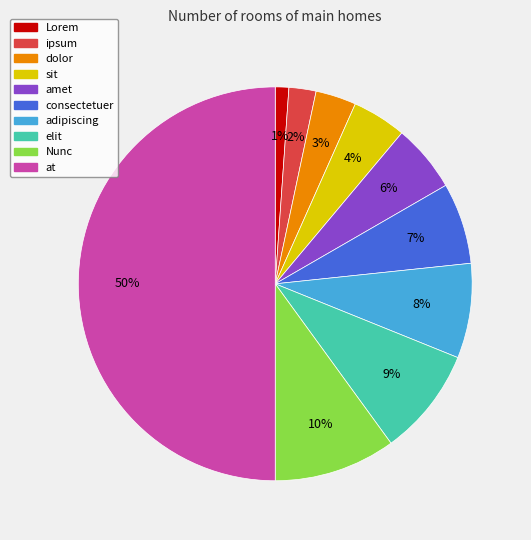

Is it true that Nunc is 10% of the pie?

True